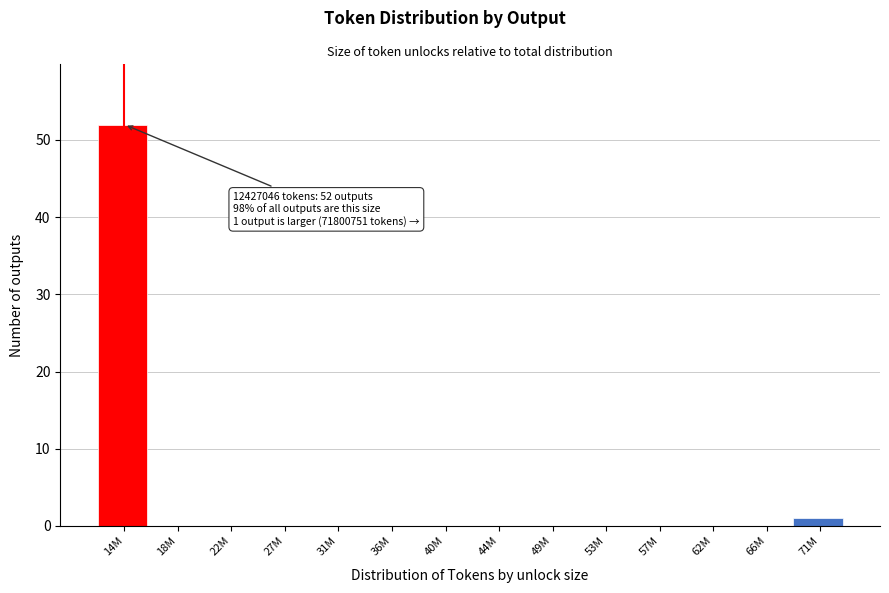

Reading right to left, list all the values displayed in this chart.

71M=1	66M=0	62M=0	57M=0	53M=0	49M=0	44M=0	40M=0	36M=0	31M=0	27M=0	22M=0	18M=0	14M=52